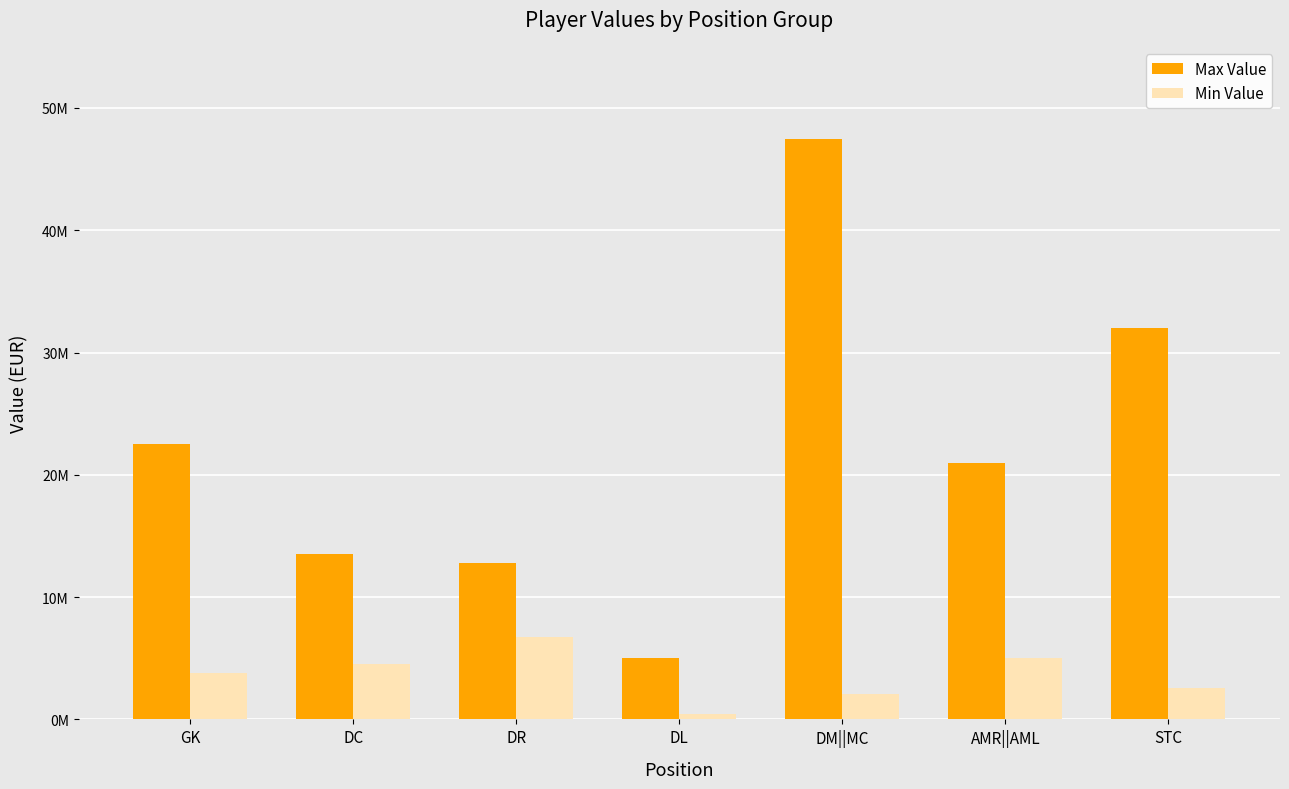

At how many categories does at least one series exceed 46565427?

1